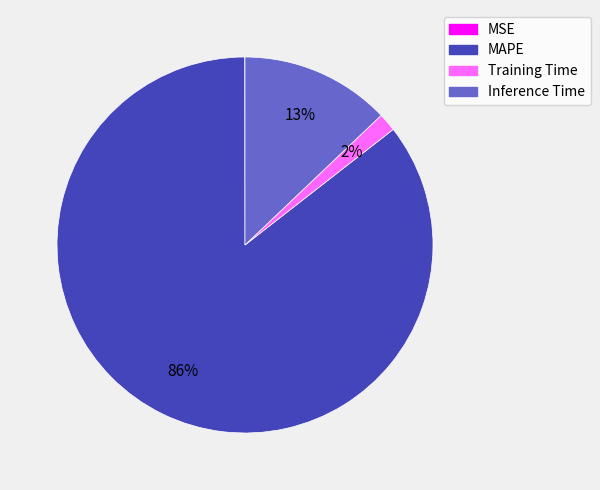

To the nearest percent, what percentage of the pie is Inference Time?

13%